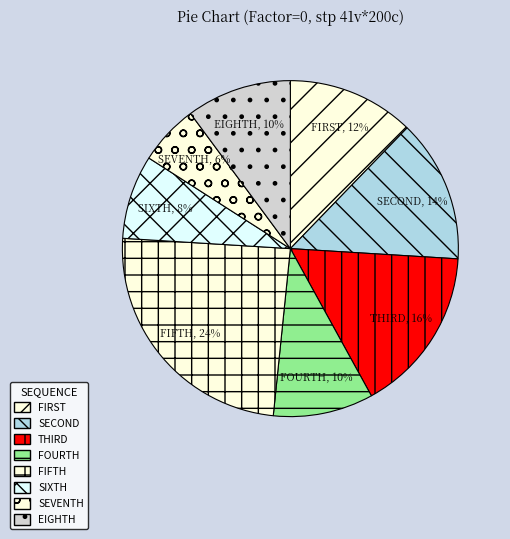

Which has a higher value, SIXTH or FOURTH?

FOURTH